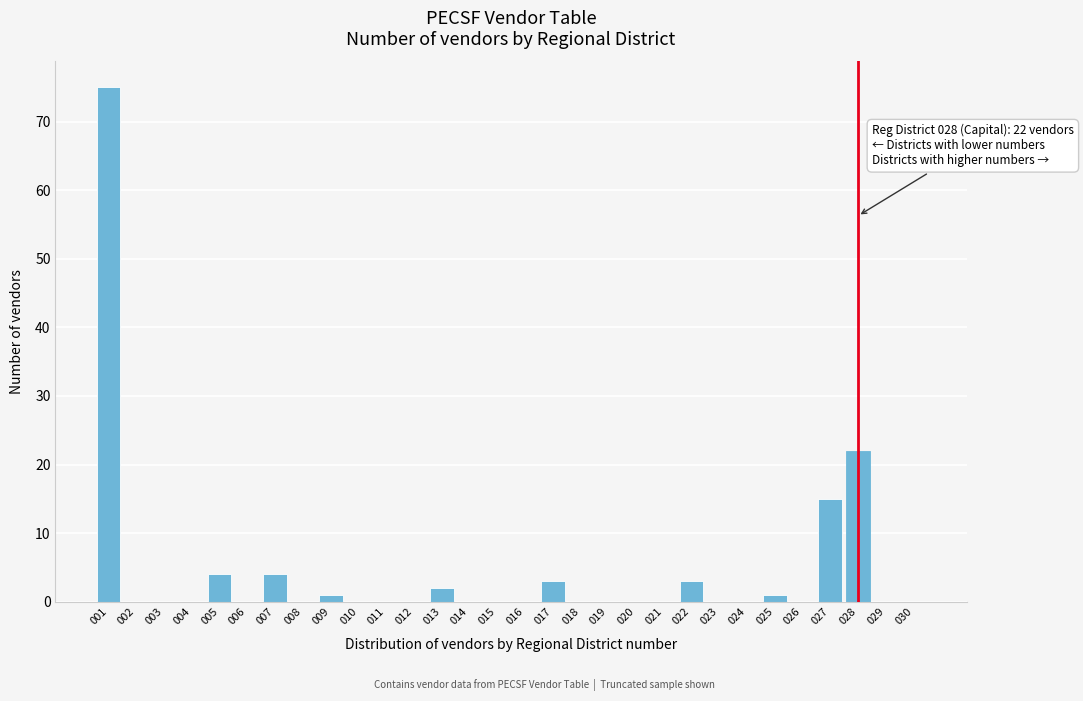

Reading left to right, what are all the values shown in this chart?

001=75	002=0	003=0	004=0	005=4	006=0	007=4	008=0	009=1	010=0	011=0	012=0	013=2	014=0	015=0	016=0	017=3	018=0	019=0	020=0	021=0	022=3	023=0	024=0	025=1	026=0	027=15	028=22	029=0	030=0